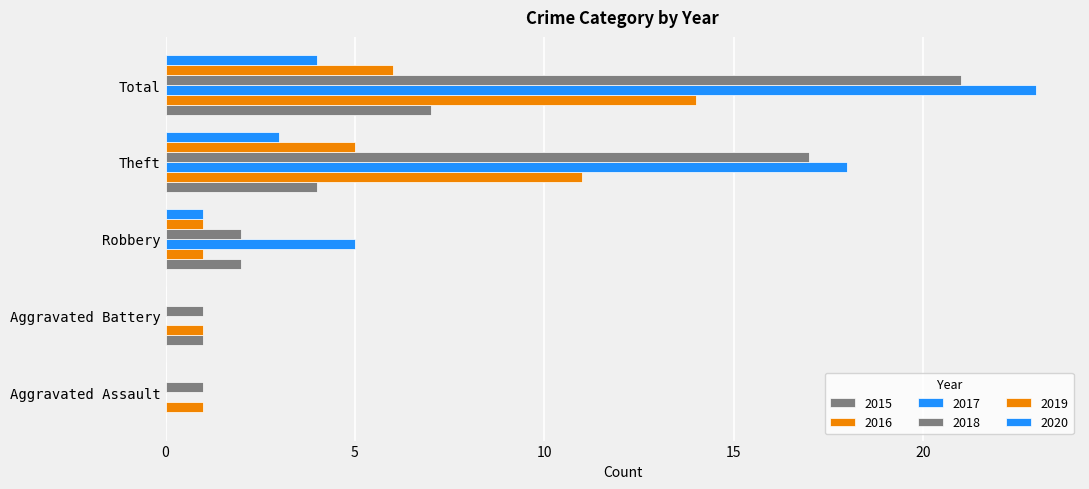

What is the difference between the maximum and minimum values in the 2015 series?

7